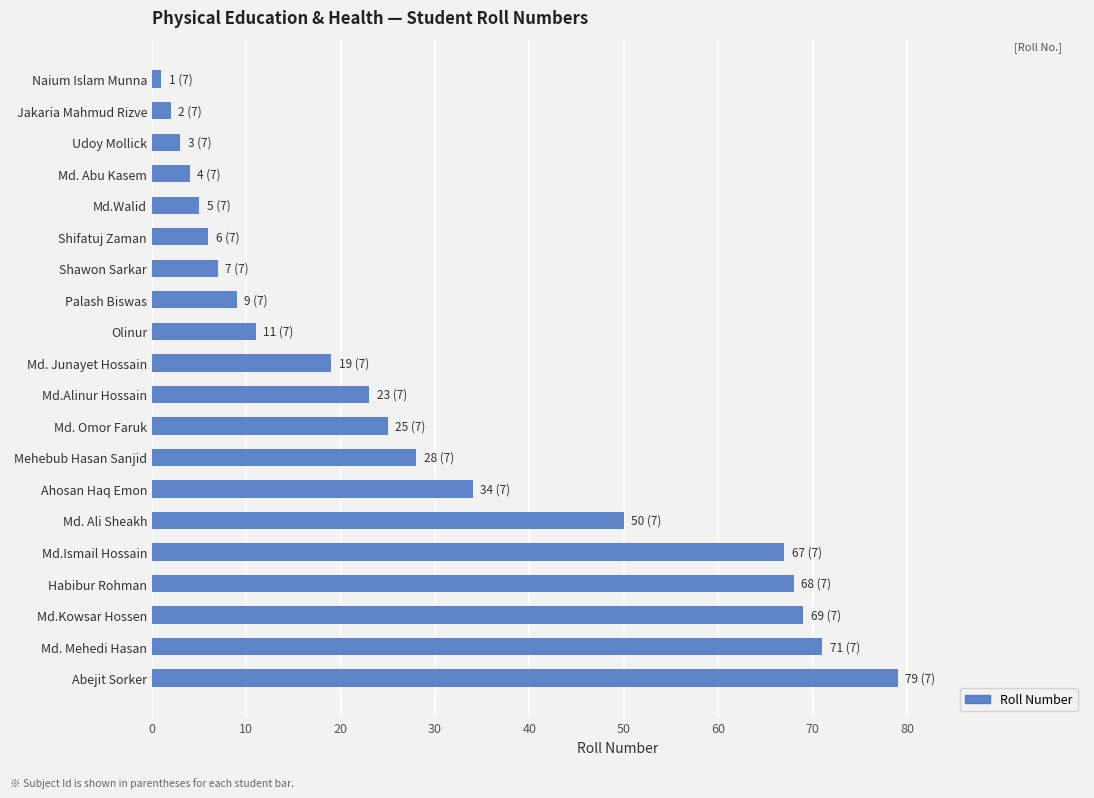

Is it true that the value at Mehebub Hasan Sanjid is 28?

True